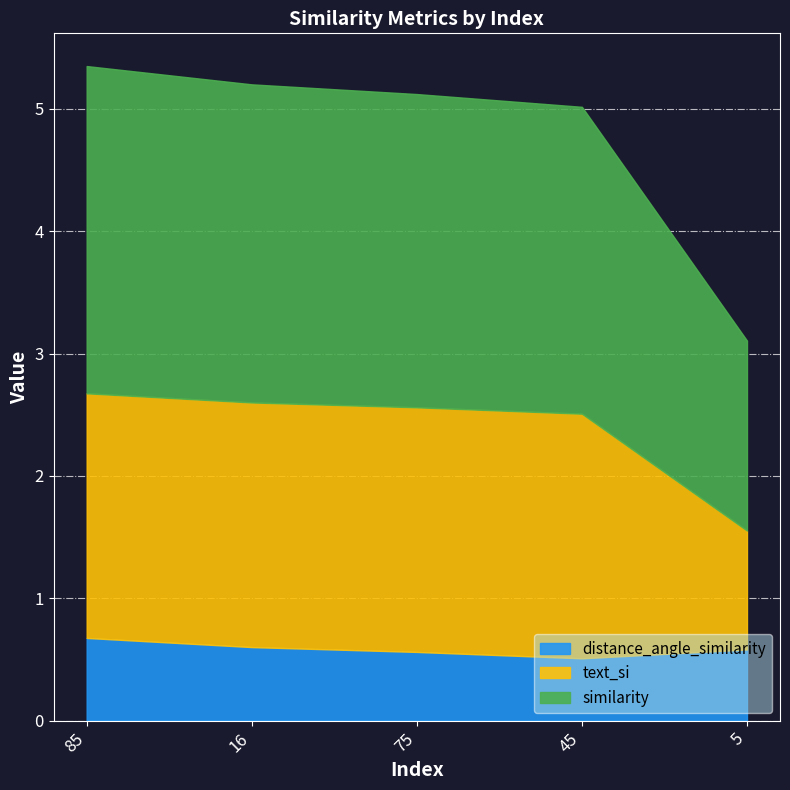

In distance_angle_similarity, how many points are lower than both neighbors (excluding endpoints)?

1